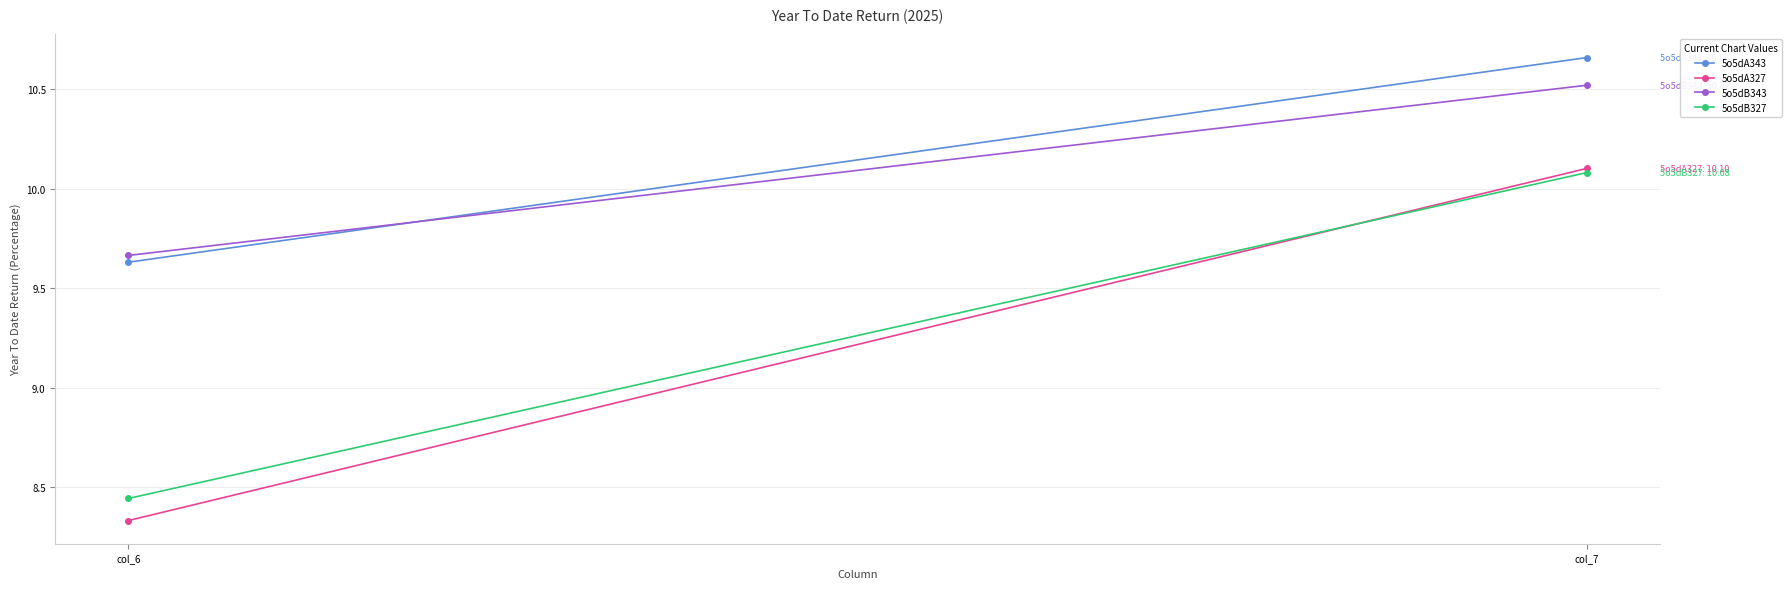

How many values in the 5o5dA343 series exceed 10?

1